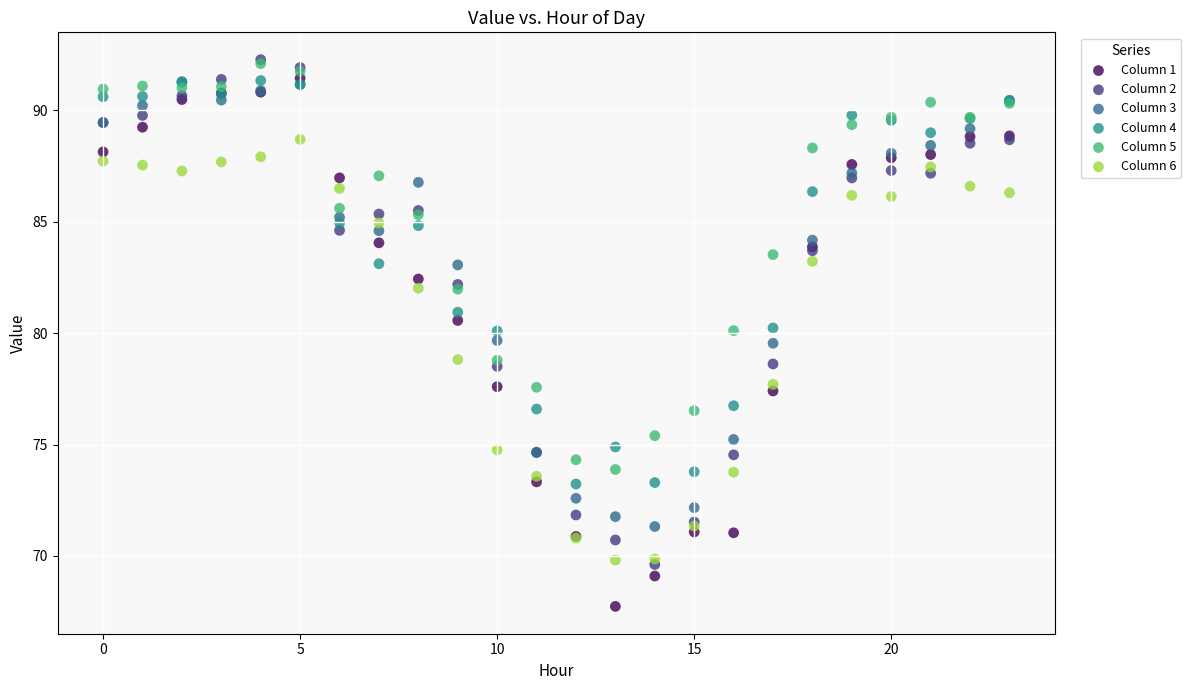

Which series contains the lowest Y value?

Column 1